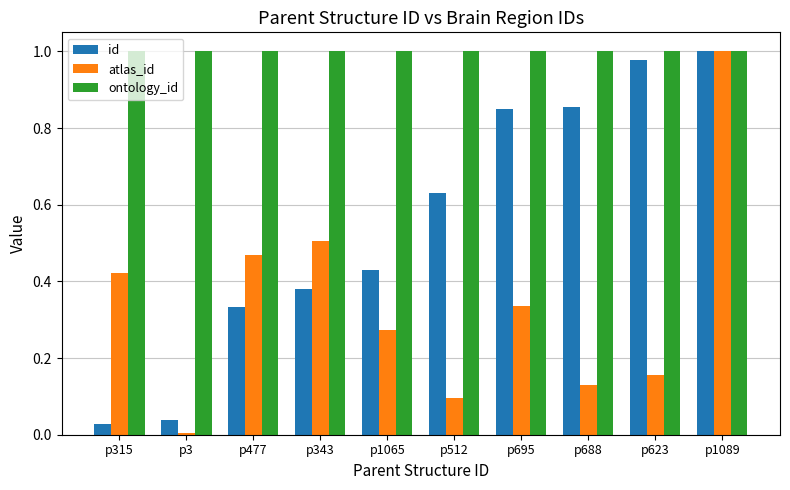

Which series has the widest spread of values?

atlas_id